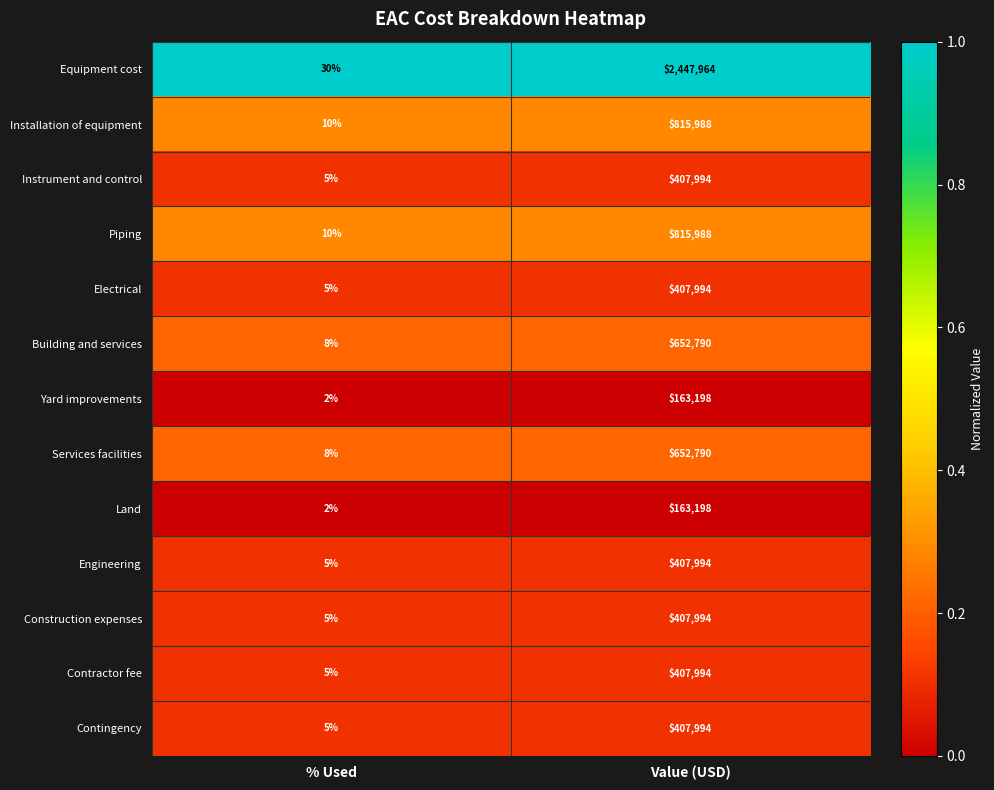

What is the total value across all series at % Used?

100